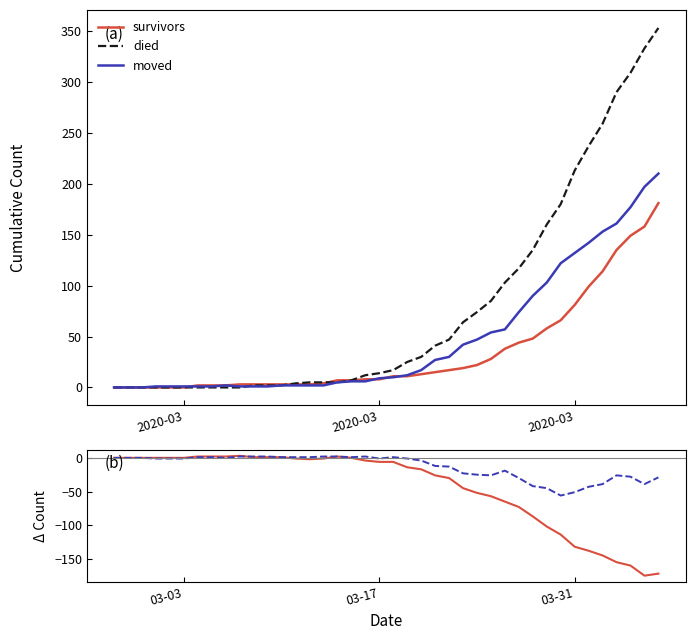

Rank the series by their maximum value, from highest to lowest.

died, moved, survivors, survivors - died, survivors - moved